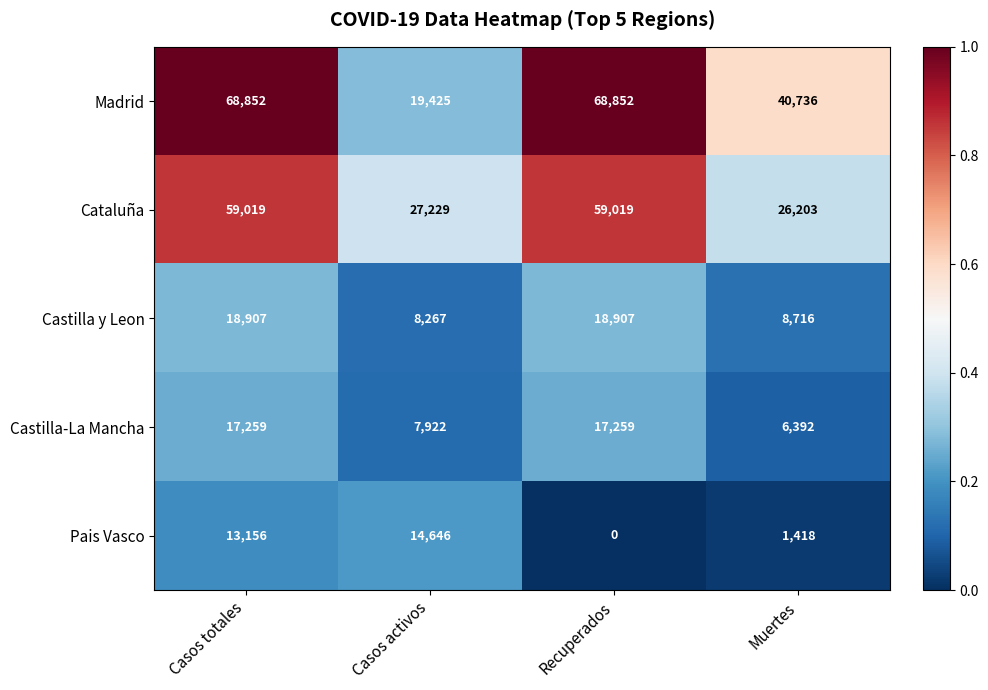

Which label corresponds to the smallest value in the chart?

Recuperados